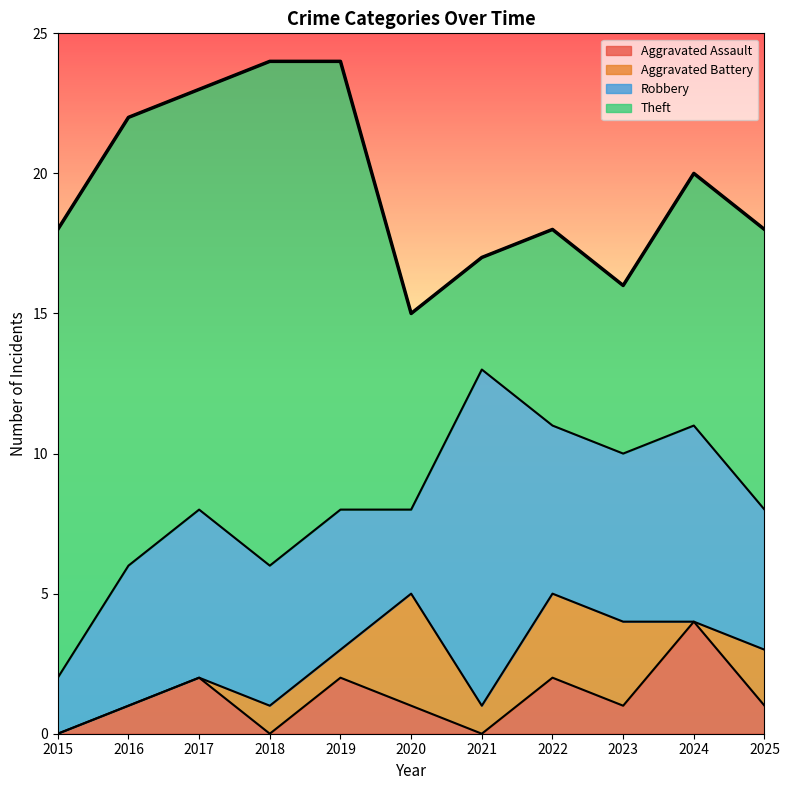

What is the average value of the Aggravated Battery series?

1